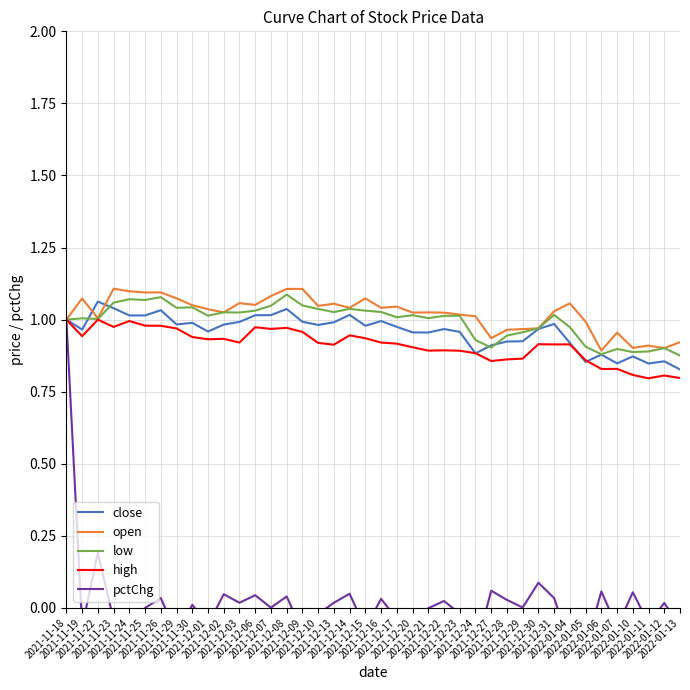

Which series has the widest spread of values?

pctChg